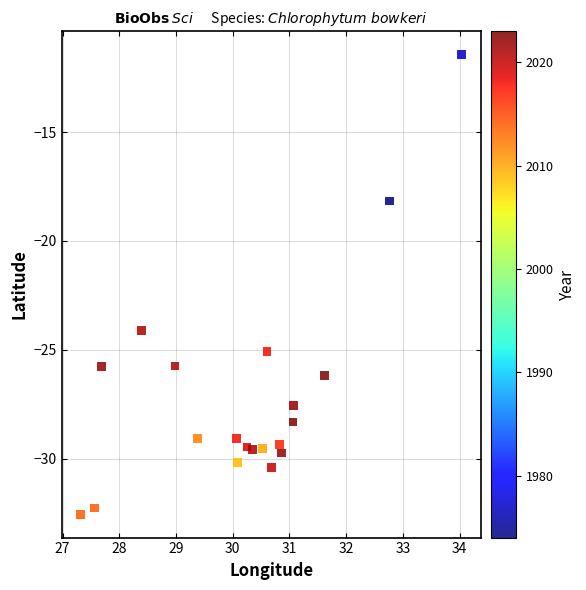

What is the range of X values (max minus min)?

6.7